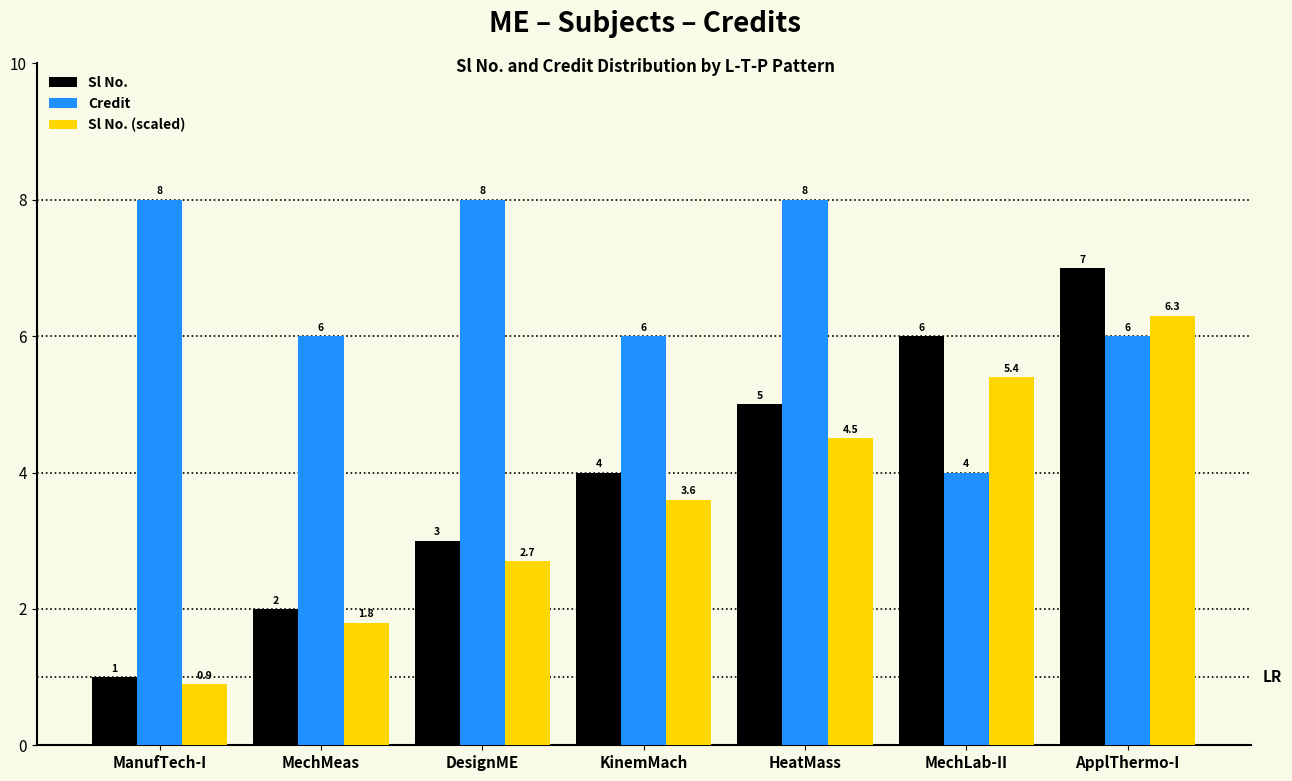

What are all the series names shown in the legend?

Sl No., Credit, Sl No. (scaled)